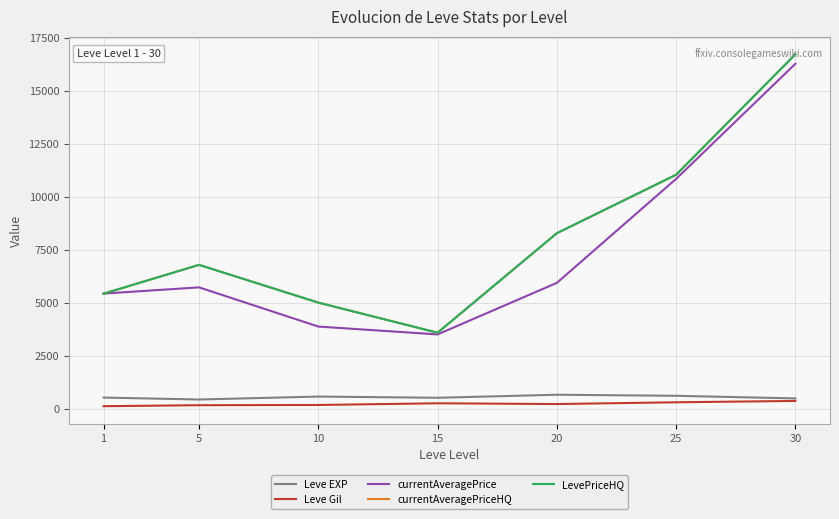

What is the value of the Leve EXP point at the 7th from the left?

480.0